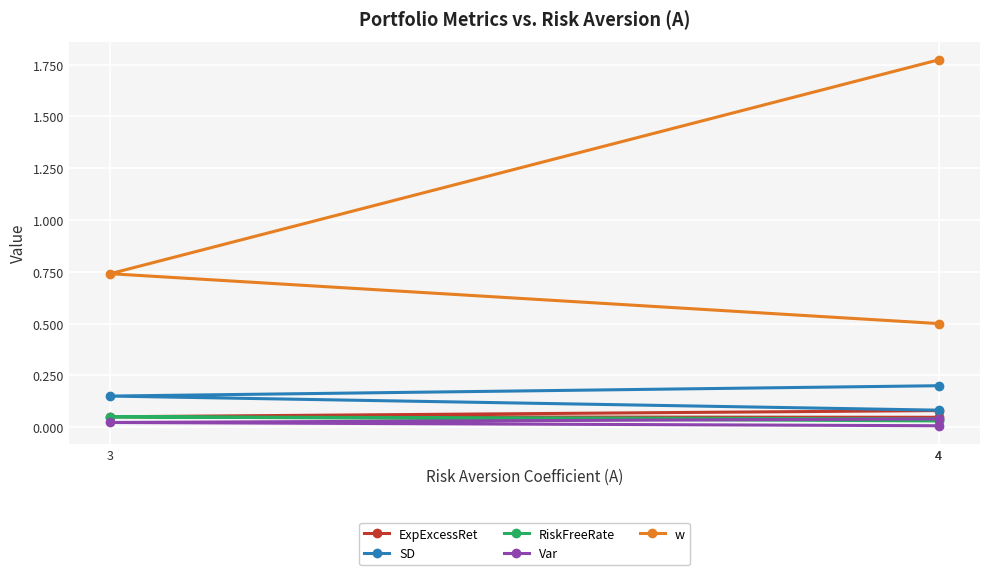

Which has a higher value, 3 or 4?

3